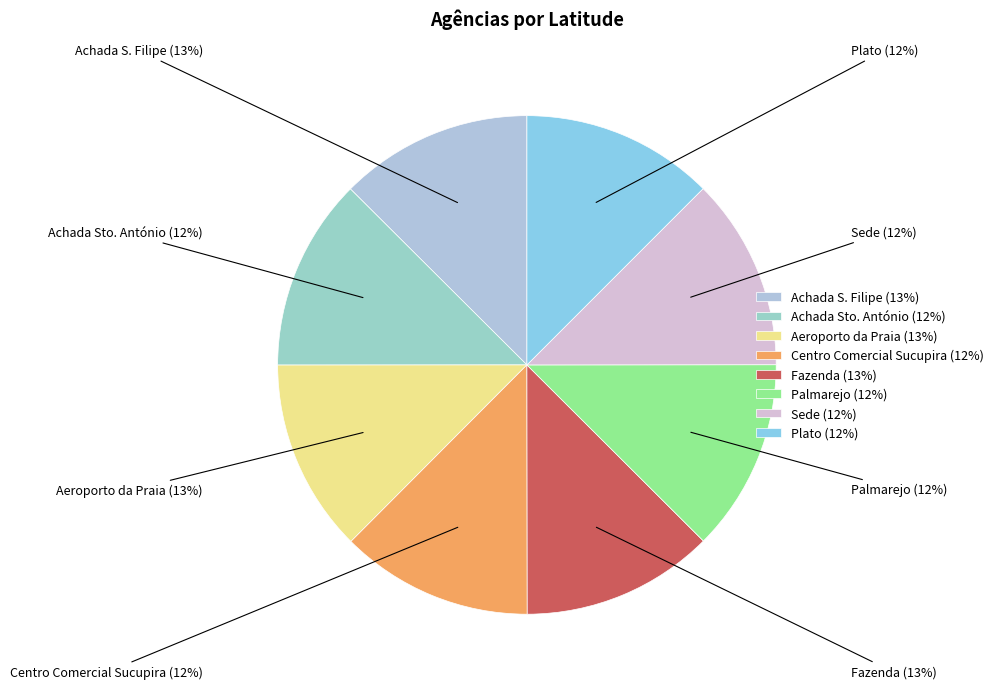

To the nearest percent, what is the combined percentage of Plato (12%) and Achada S. Filipe (13%)?

25%